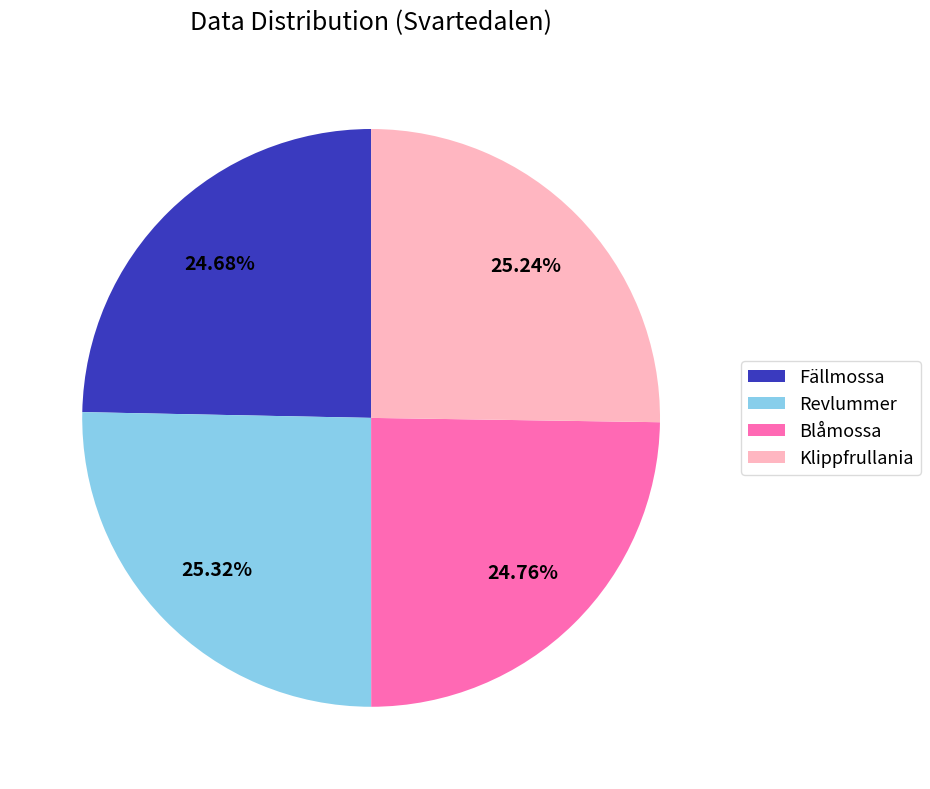

Is there a majority slice in this chart?

No